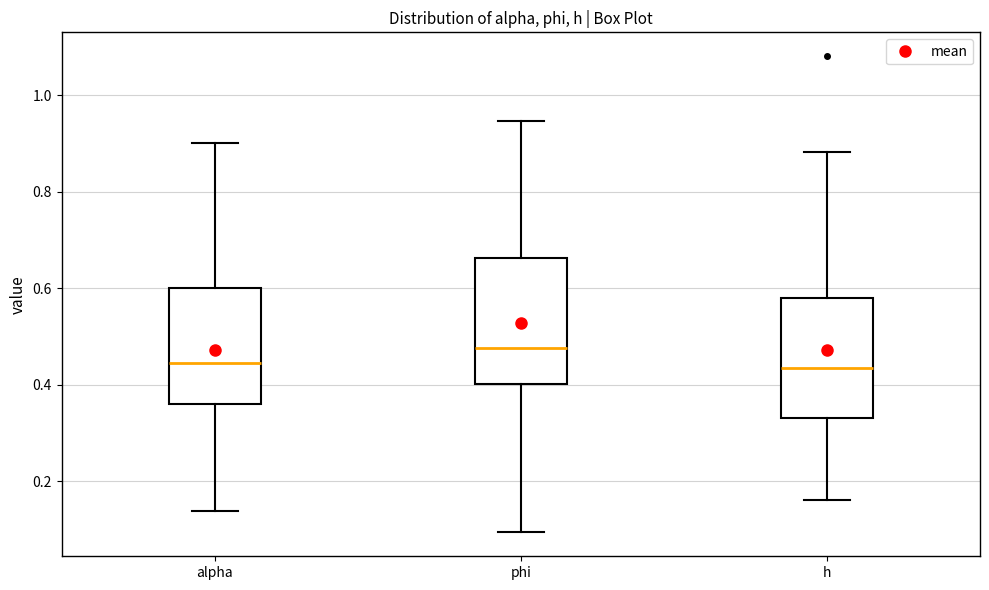

Reading left to right, read every box against the y-axis: the position of its median line, the range the box covers, and the ends of its whiskers. The values are not printed on the chart, so give them approximately, as read against the axis.

alpha: median 0.44, box 0.36 to 0.60, whiskers 0.14 to 0.90
phi: median 0.48, box 0.40 to 0.66, whiskers 0.10 to 0.94
h: median 0.44, box 0.34 to 0.58, whiskers 0.16 to 0.88